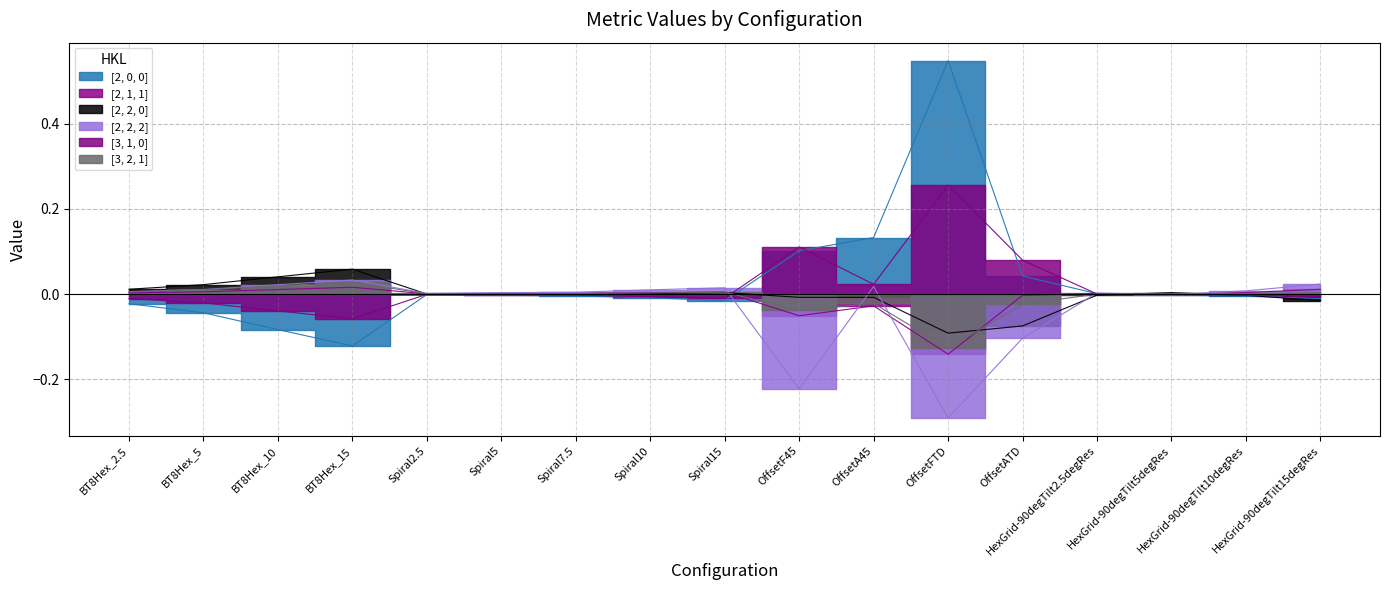

Where is [3, 1, 0] nearest to the value 0?

HexGrid-90degTilt2.5degRes